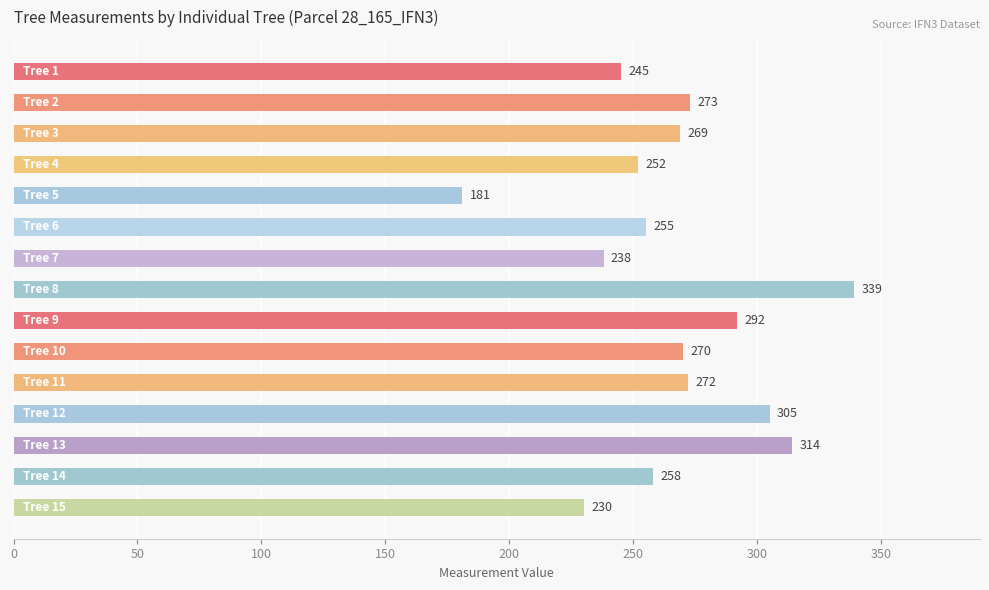

What is the value of the 2nd bar from the top?

273